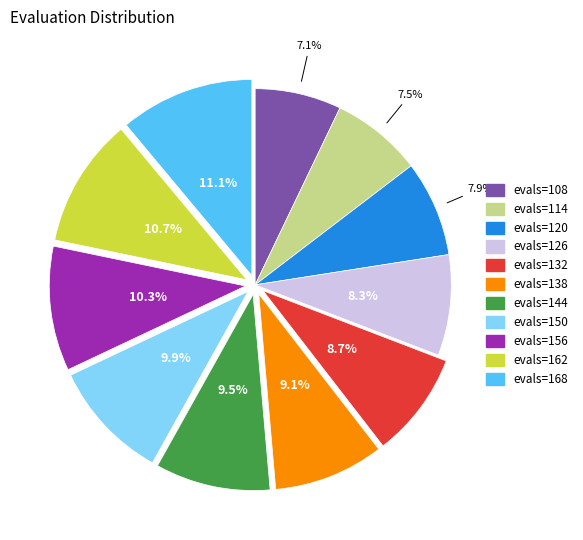

How many slices are in this pie chart?

11